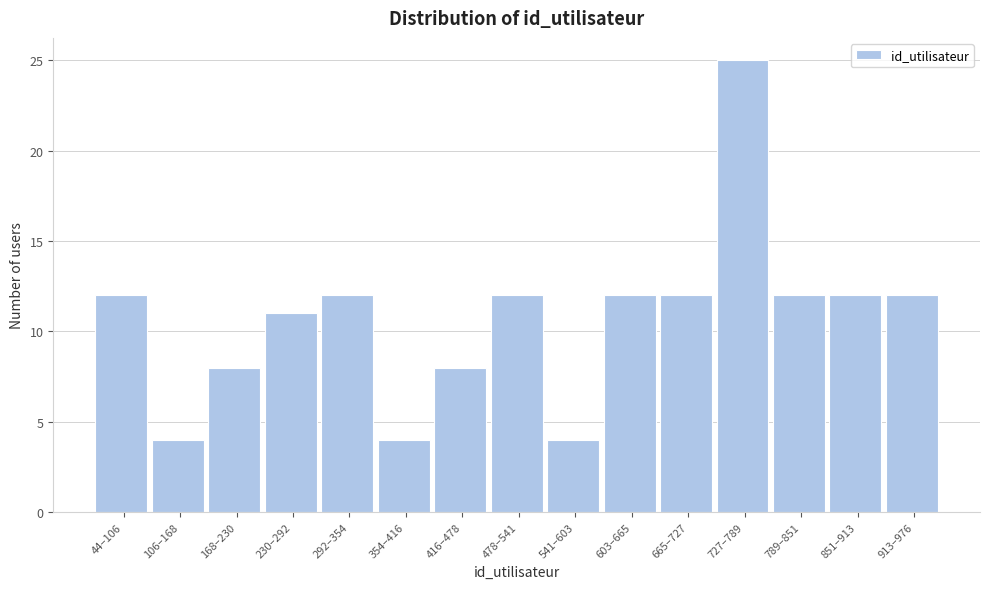

Reading left to right, what are all the values shown in this chart?

44–106=12	106–168=4	168–230=8	230–292=11	292–354=12	354–416=4	416–478=8	478–541=12	541–603=4	603–665=12	665–727=12	727–789=25	789–851=12	851–913=12	913–976=12